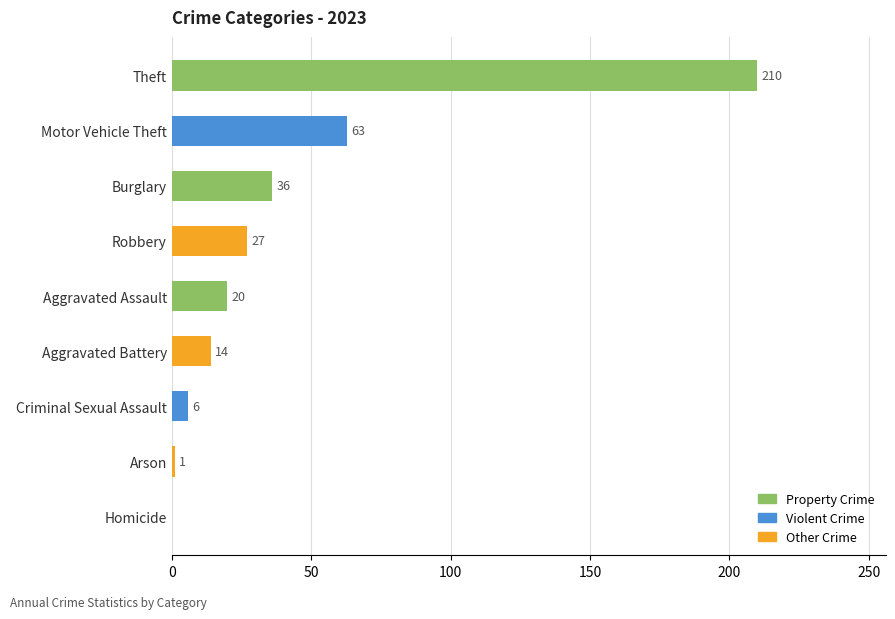

Reading bottom to top, transcribe all the data shown in this chart.

Homicide=0	Arson=1	Criminal Sexual Assault=6	Aggravated Battery=14	Aggravated Assault=20	Robbery=27	Burglary=36	Motor Vehicle Theft=63	Theft=210